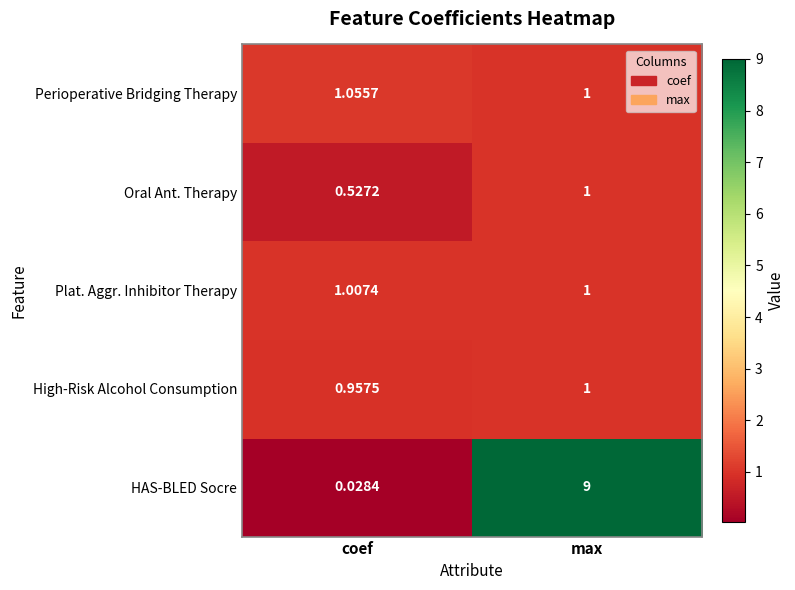

Which series has the largest range (max minus min)?

HAS-BLED Socre